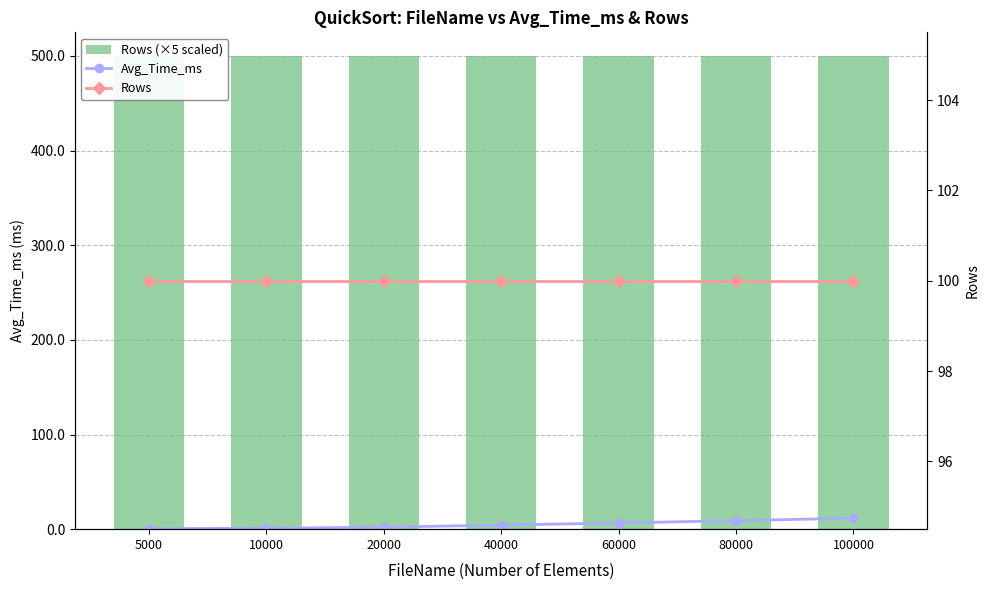

At which label is Rows closest to 100?

5000